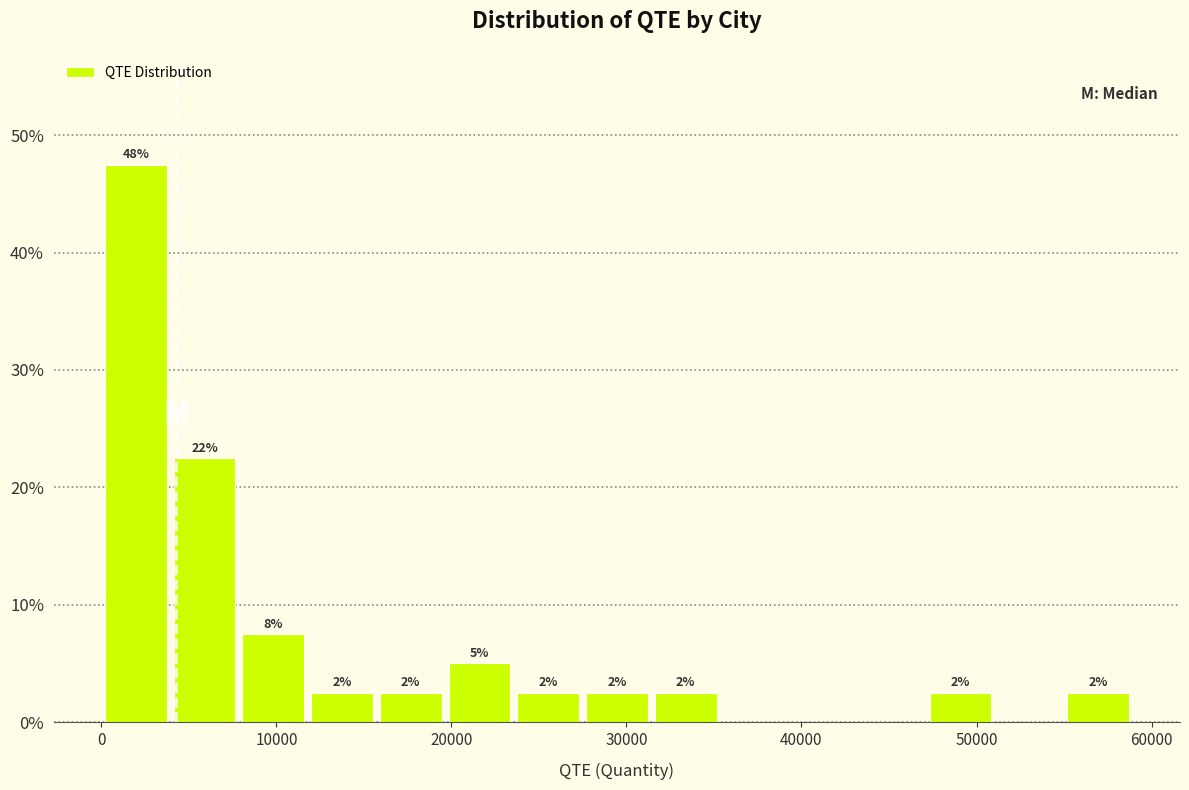

Around what value on the x-axis is the tallest bar? Give the approximate position of its centre, as read against the axis.

2000